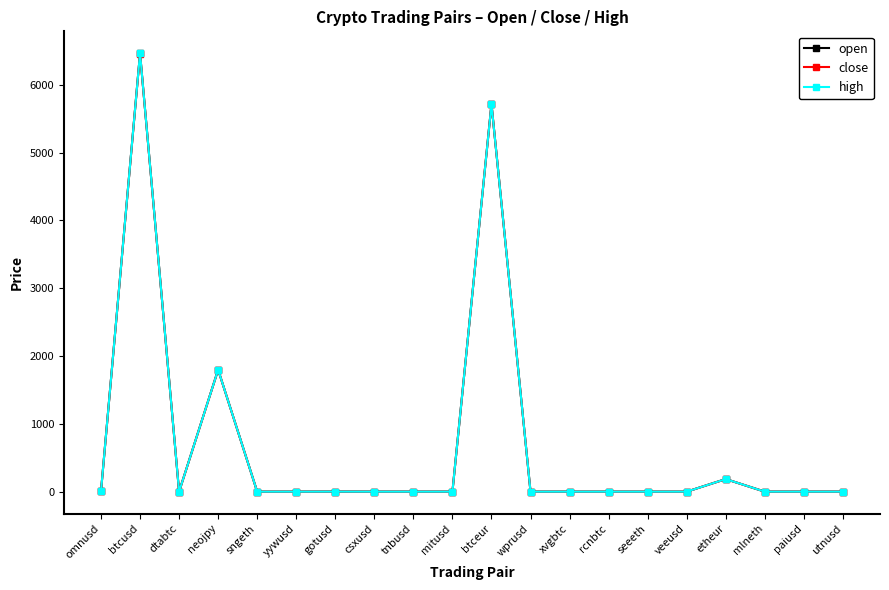

What is the sum of all high values?

14168.0